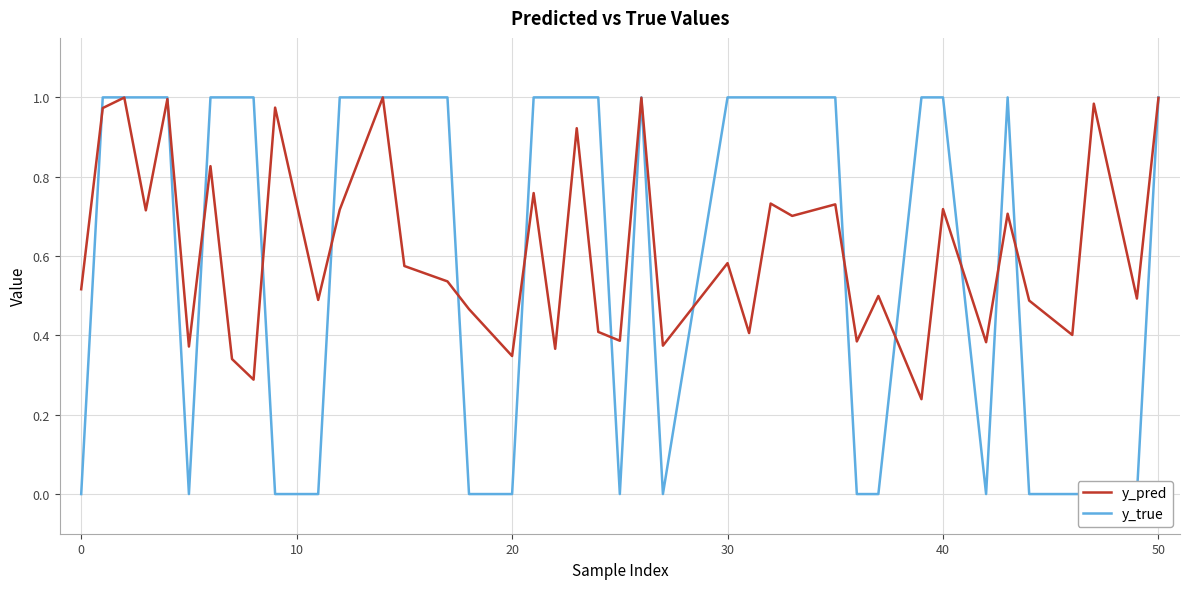

Is this an area chart (filled region under the line)?

No